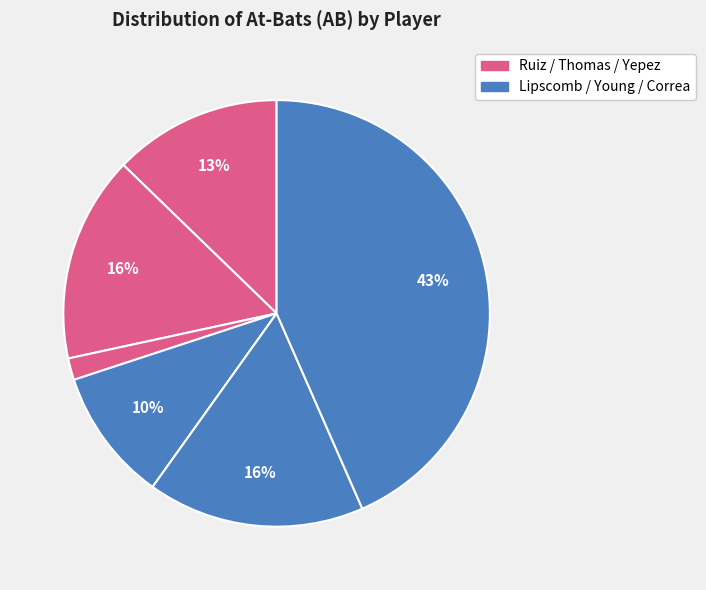

Does any single category account for the majority?

No